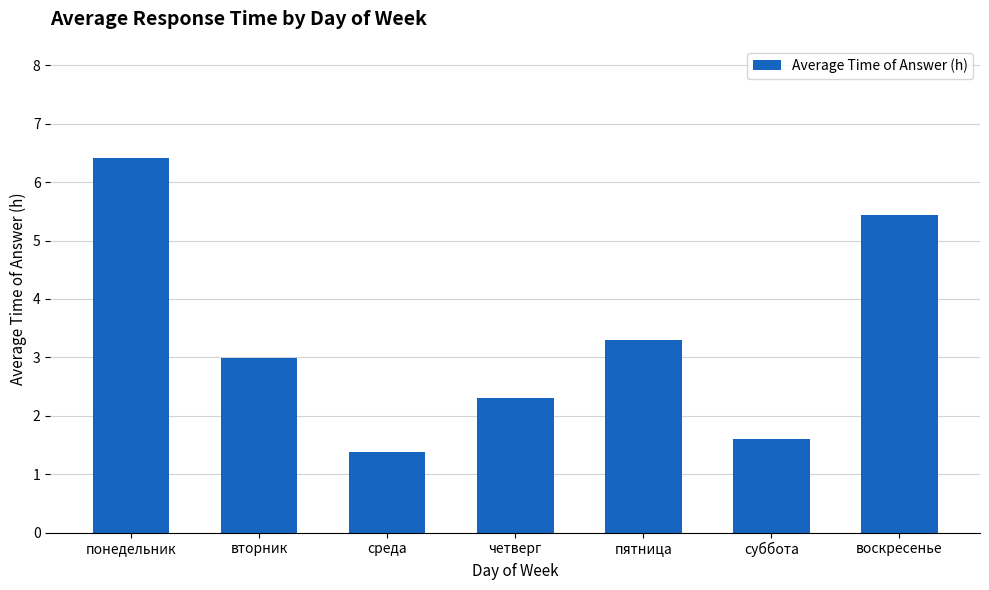

What is the greatest value displayed?

6.4